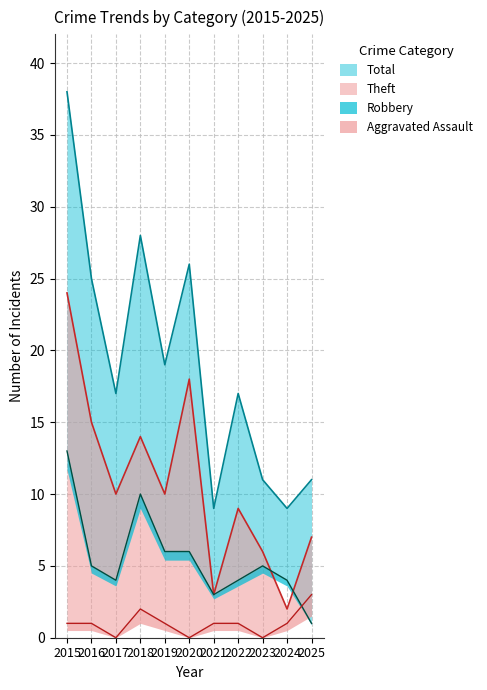

How many lines are shown in the chart?

4